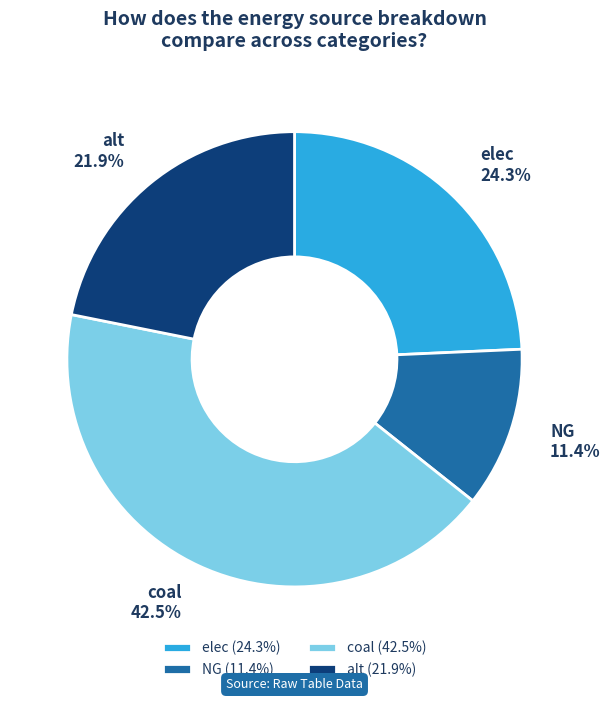

To the nearest percent, what percentage of the pie is alt?

22%